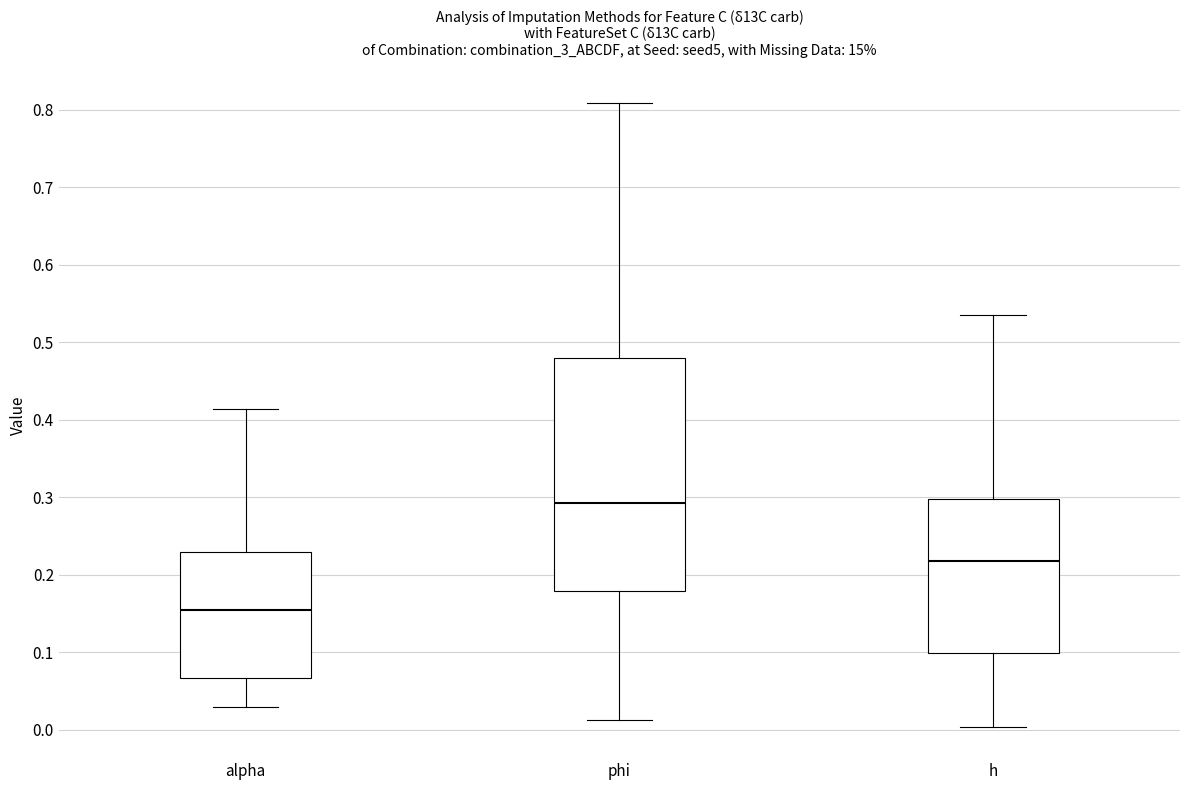

Where does the upper whisker of the box for h end on the y-axis? The values are not printed on the chart, so give them approximately, as read against the axis.

0.54